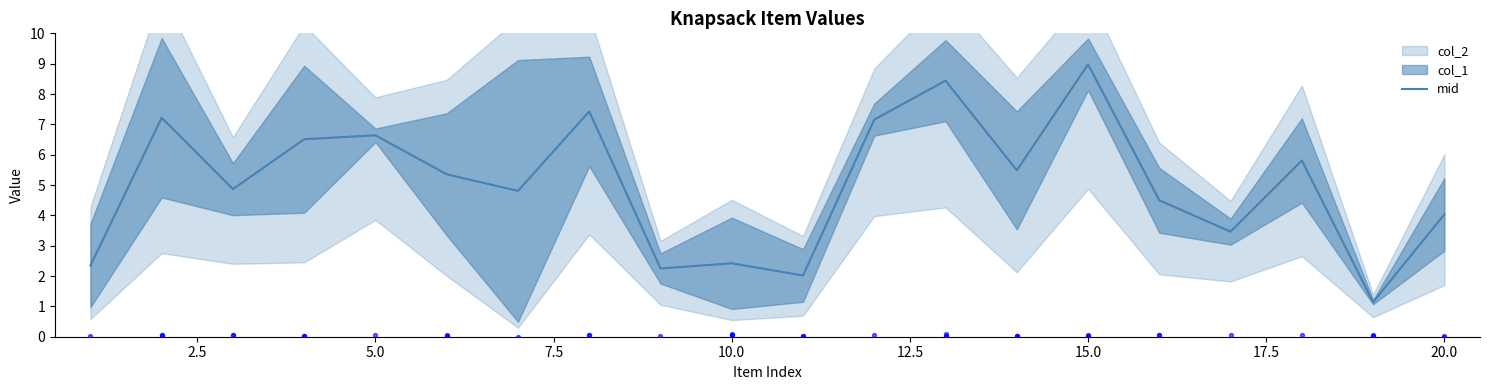

What is the highest value of the mid series?

9.0